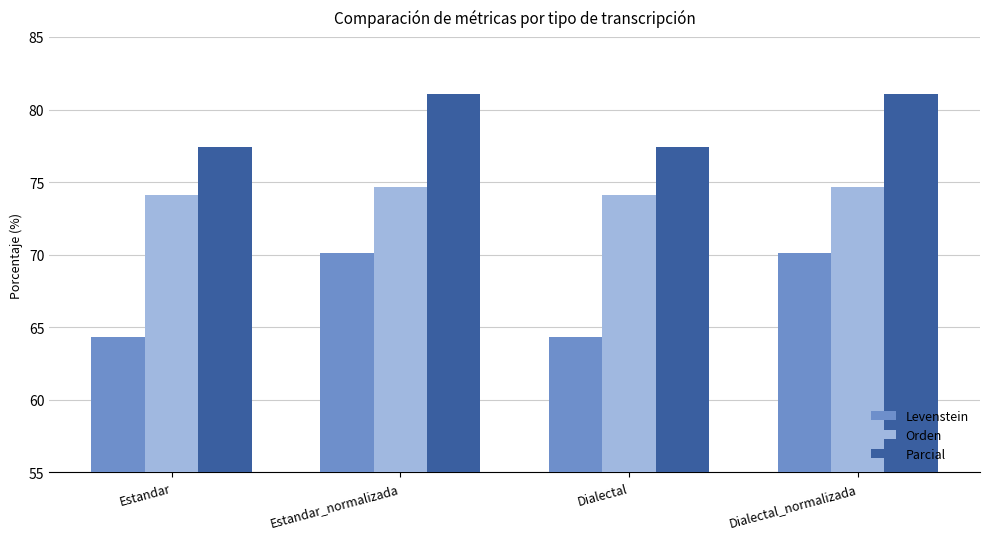

Reading right to left, transcribe all the data shown in this chart.

Levenstein: 70.1	64.3	70.1	64.3
Orden: 74.7	74.1	74.7	74.1
Parcial: 81.1	77.4	81.1	77.4